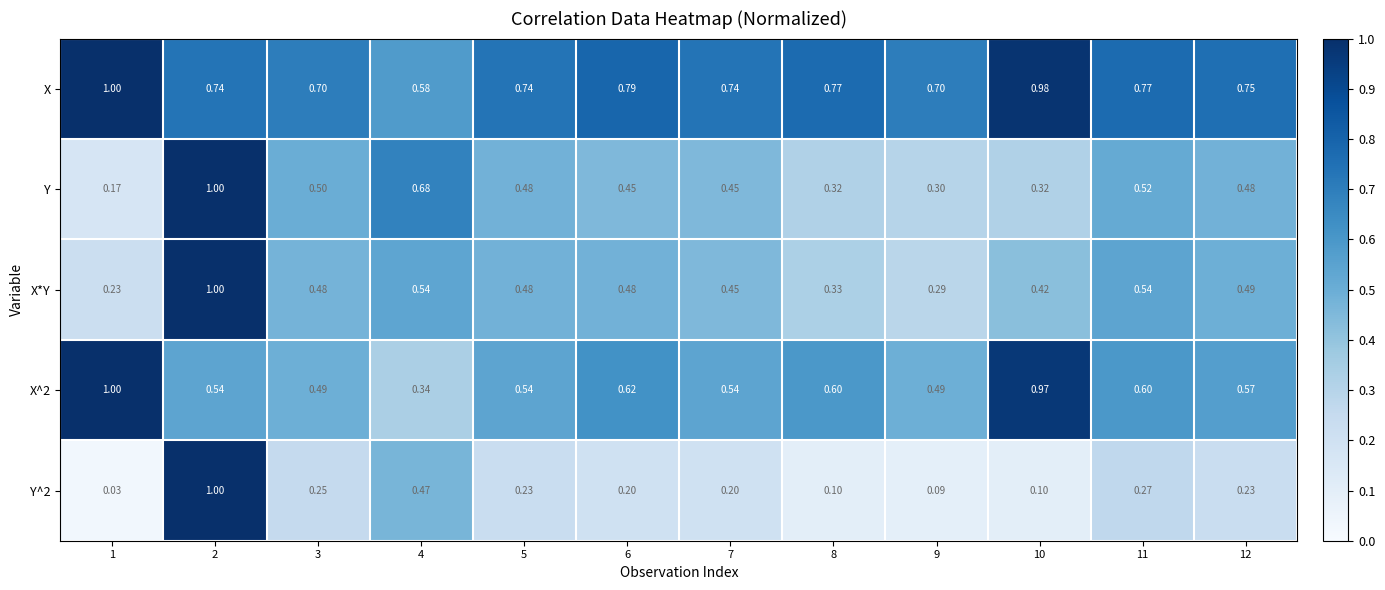

Which label corresponds to the smallest value in the chart?

1